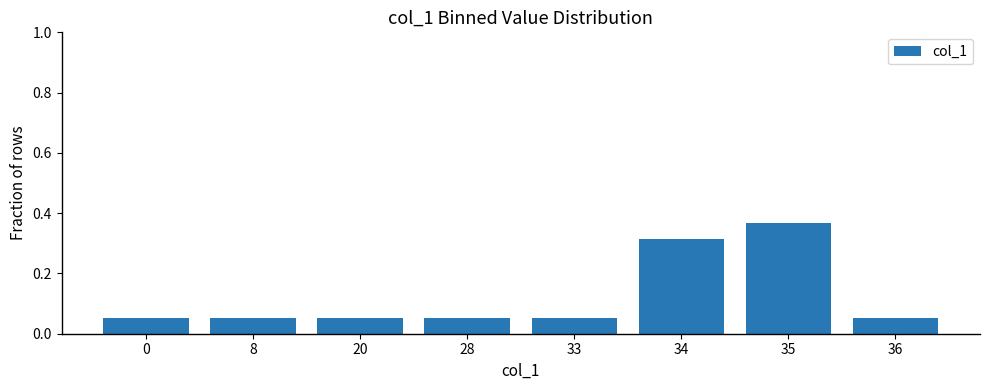

Between 34 and 8, which is larger?

34